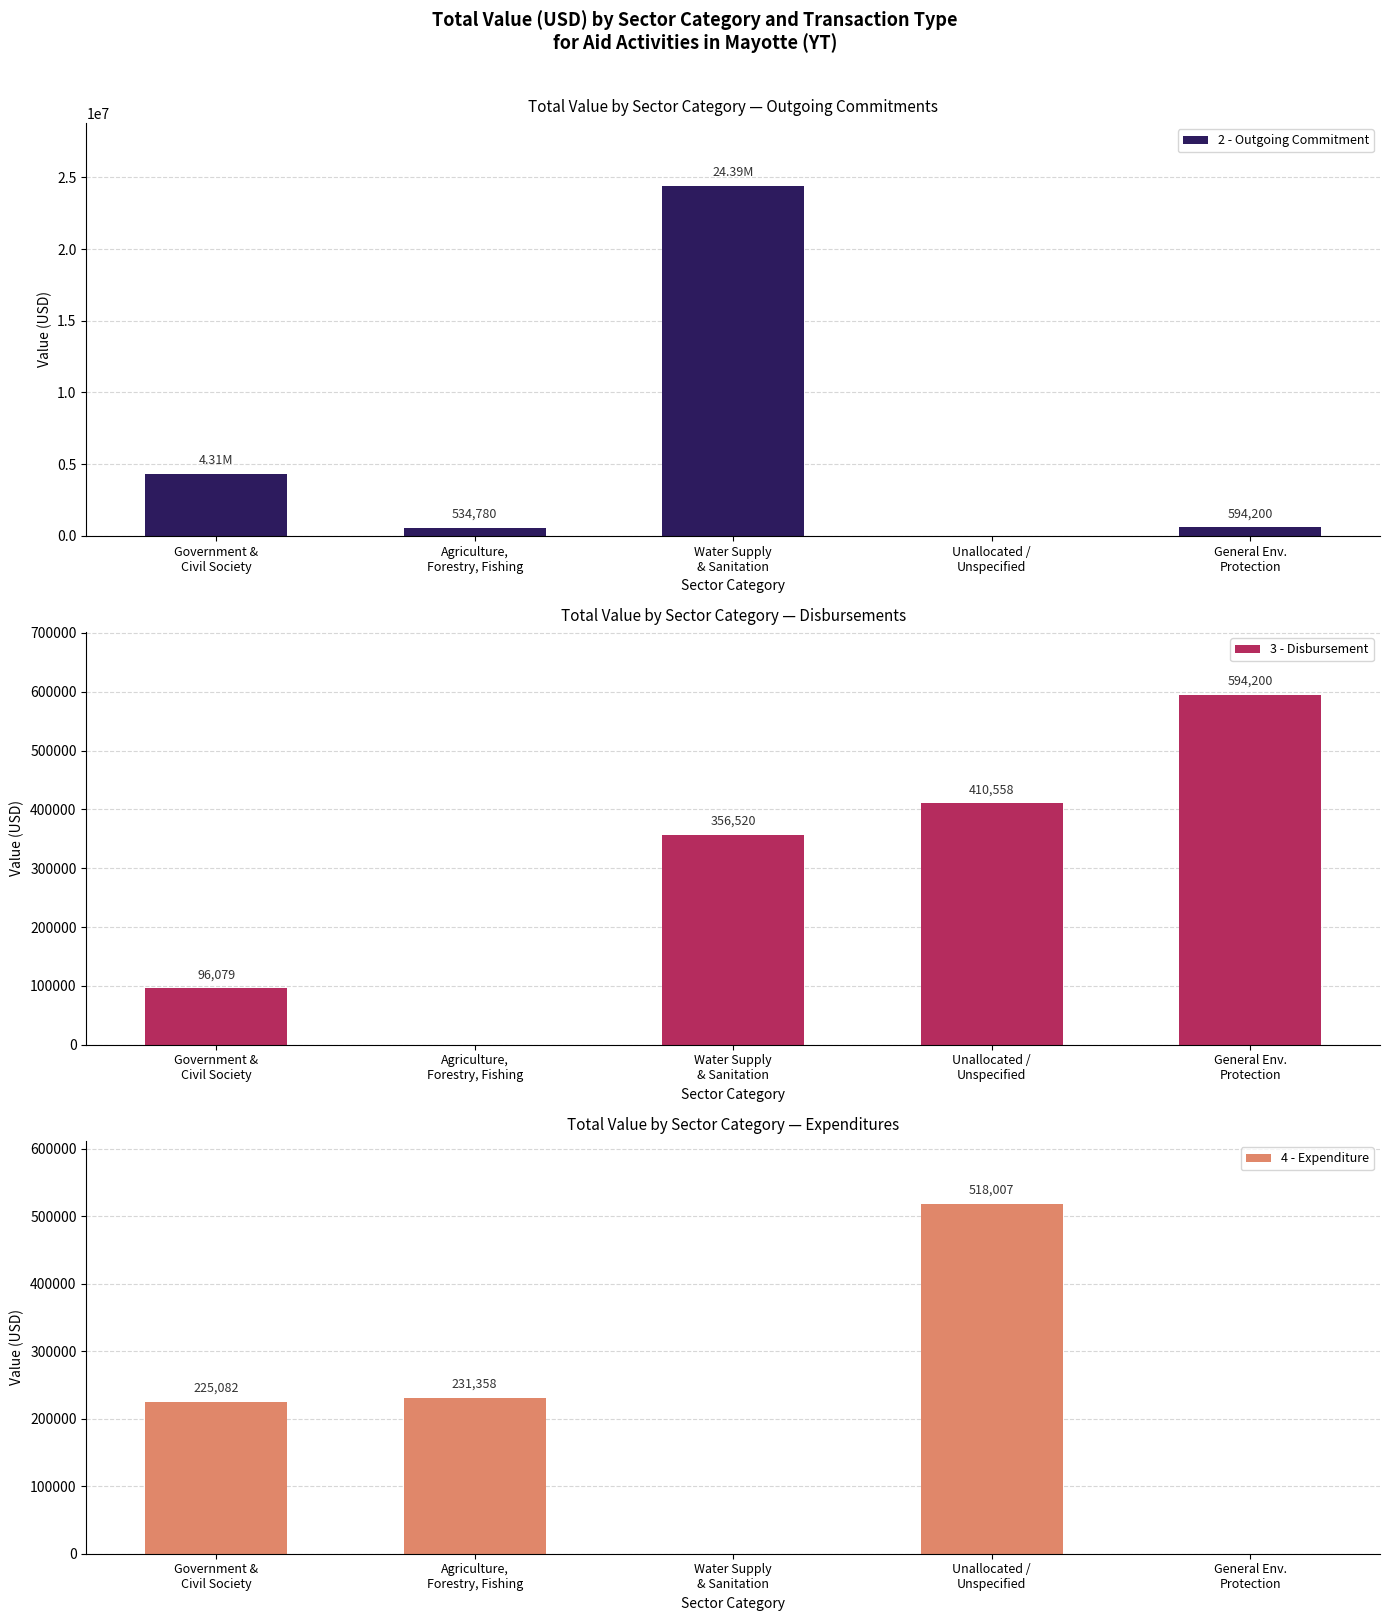

At which label does 3 - Disbursement first exceed 356520?

Unallocated /
Unspecified